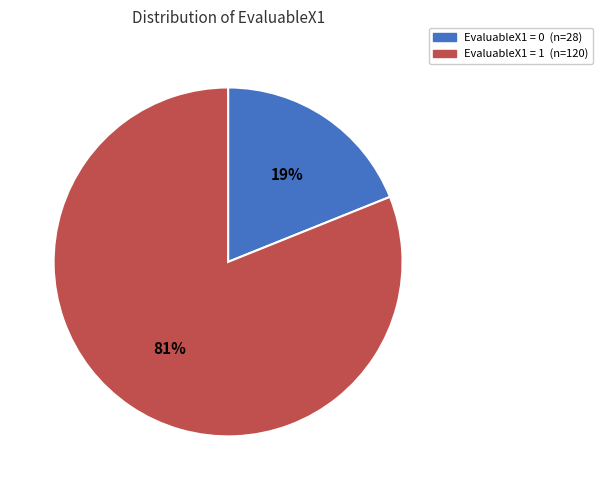

To the nearest percent, what is the average slice percentage?

50%